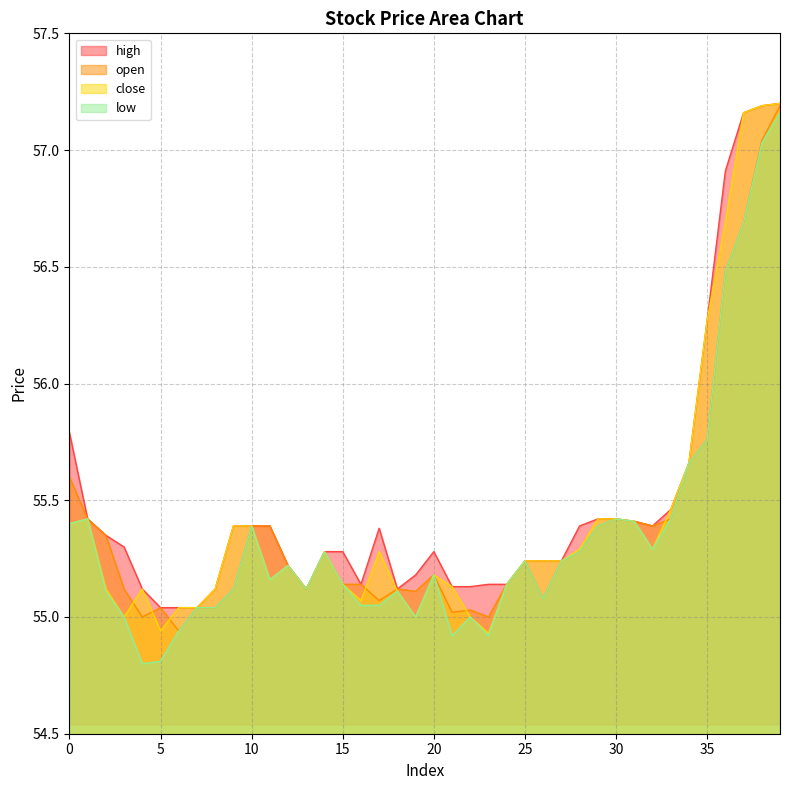

Where is close nearest to the value 56?

35